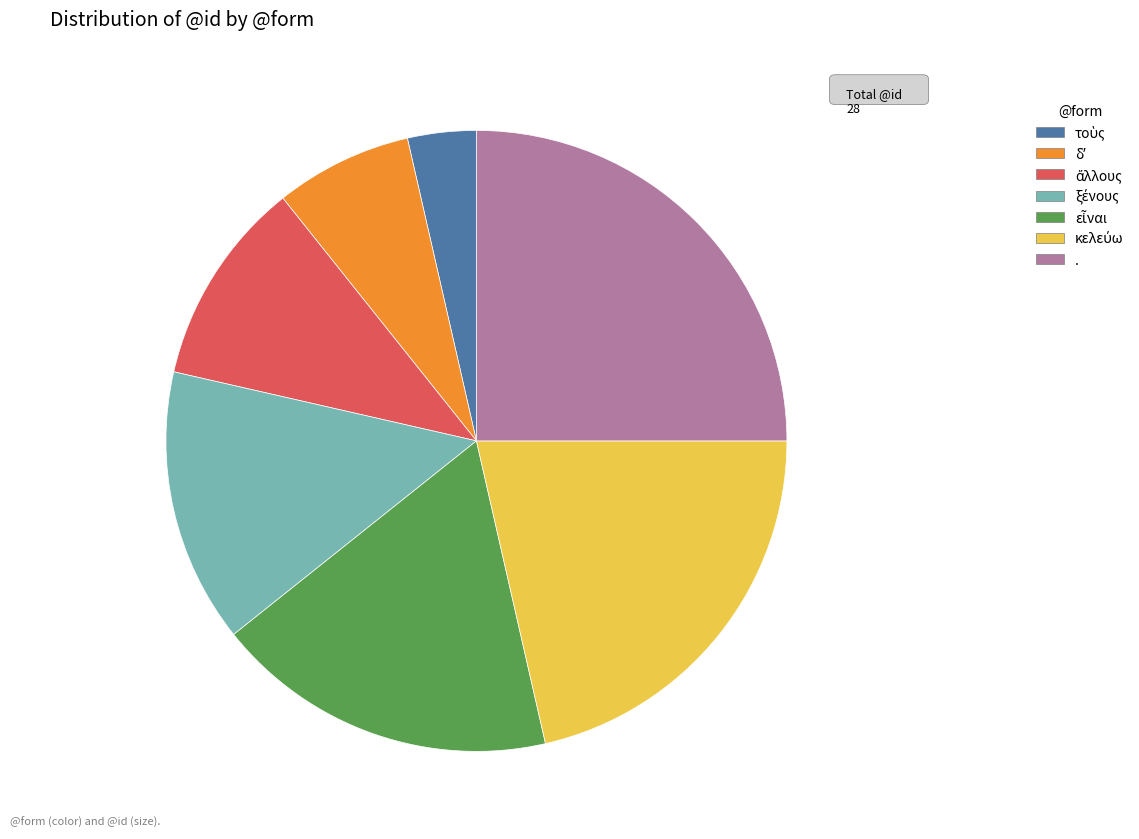

Does . account for over 50% of the chart?

No